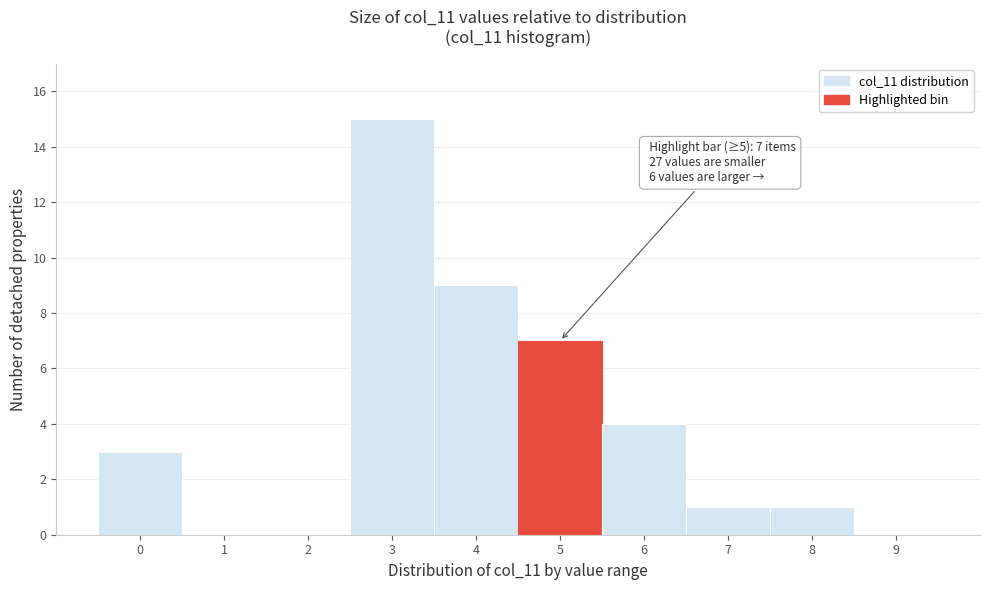

Reading left to right, list all the values displayed in this chart.

0=3	1=0	2=0	3=15	4=9	5=7	6=4	7=1	8=1	9=0